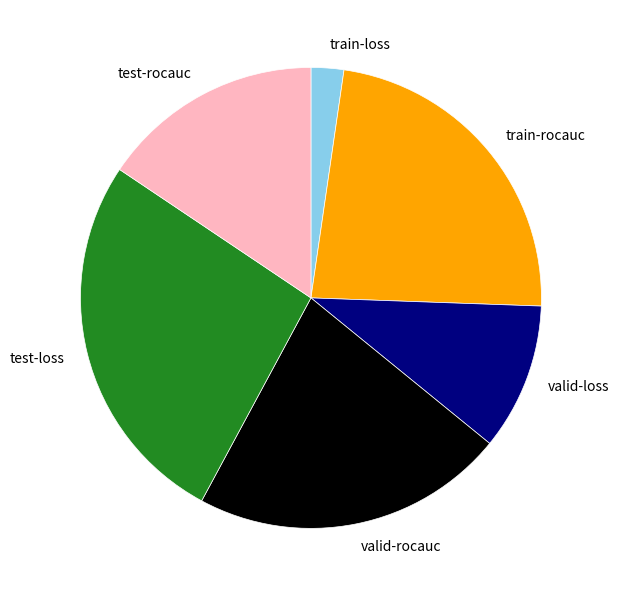

Does any single category account for the majority?

No